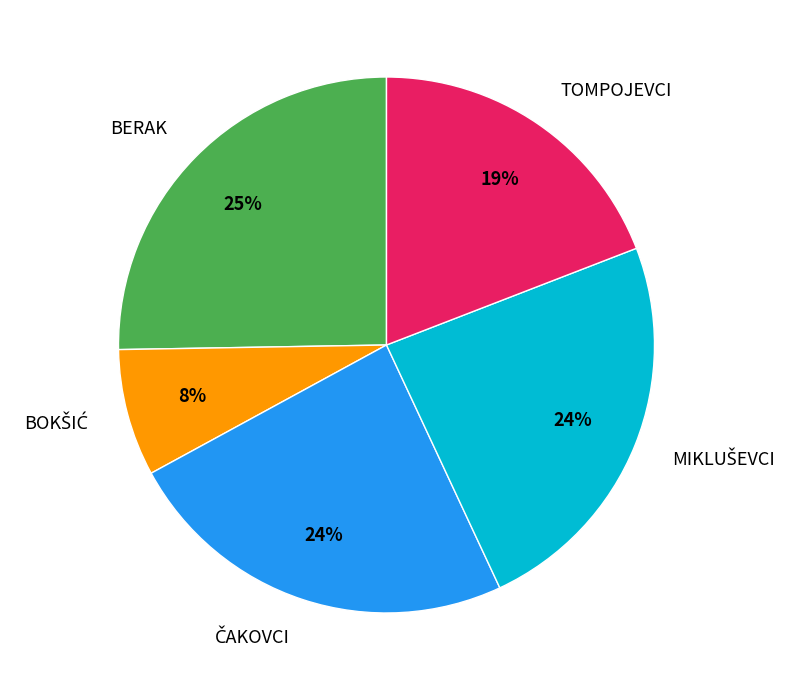

What is the ratio of the value at TOMPOJEVCI to the value at BERAK?

0.8